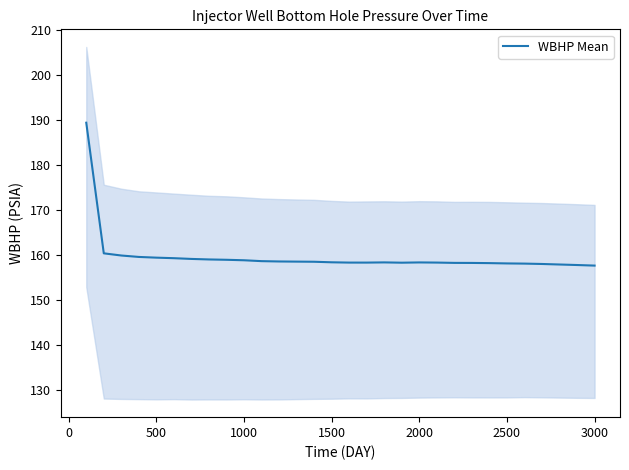

How many interior local valleys (lower than both neighbors) does the data have?

2